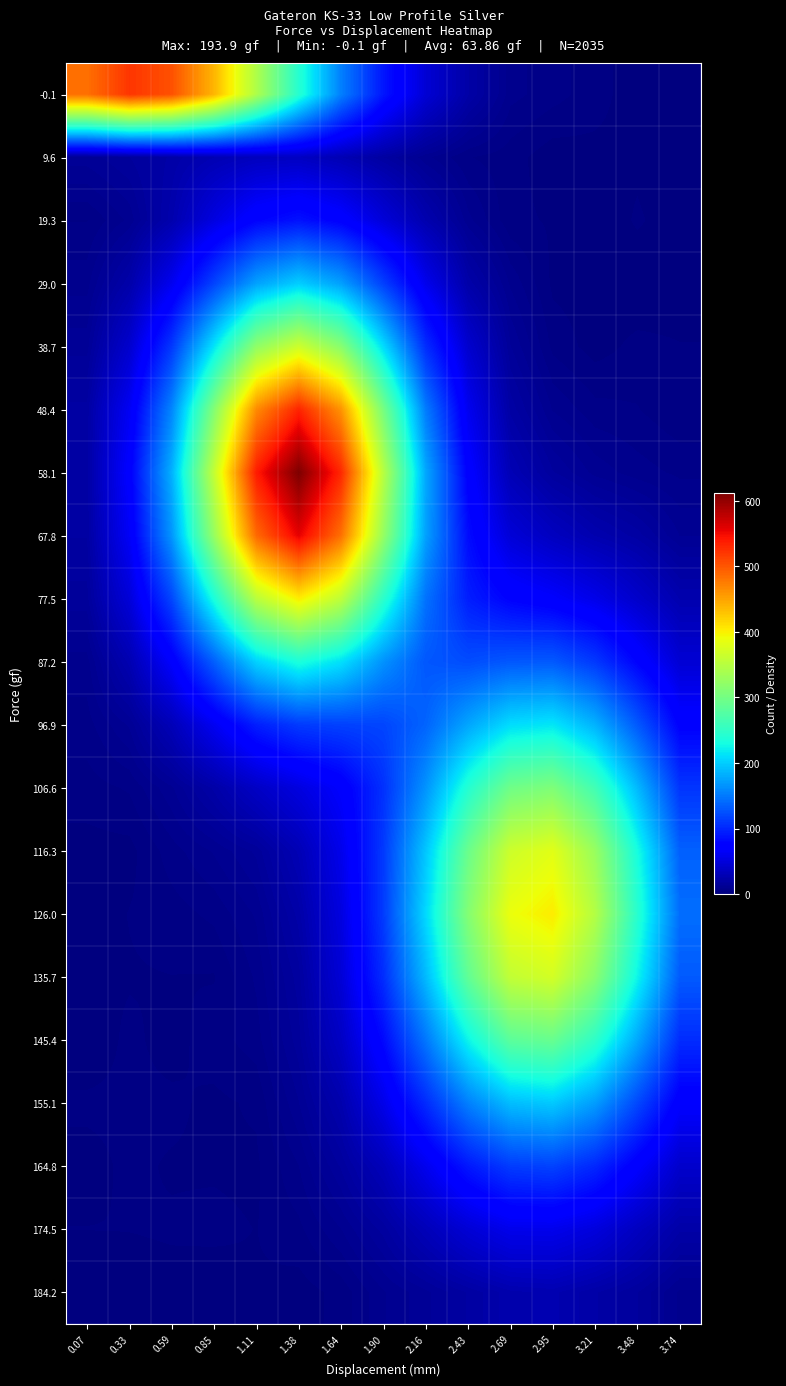

What is the total value across all series at 0.33?

925.4